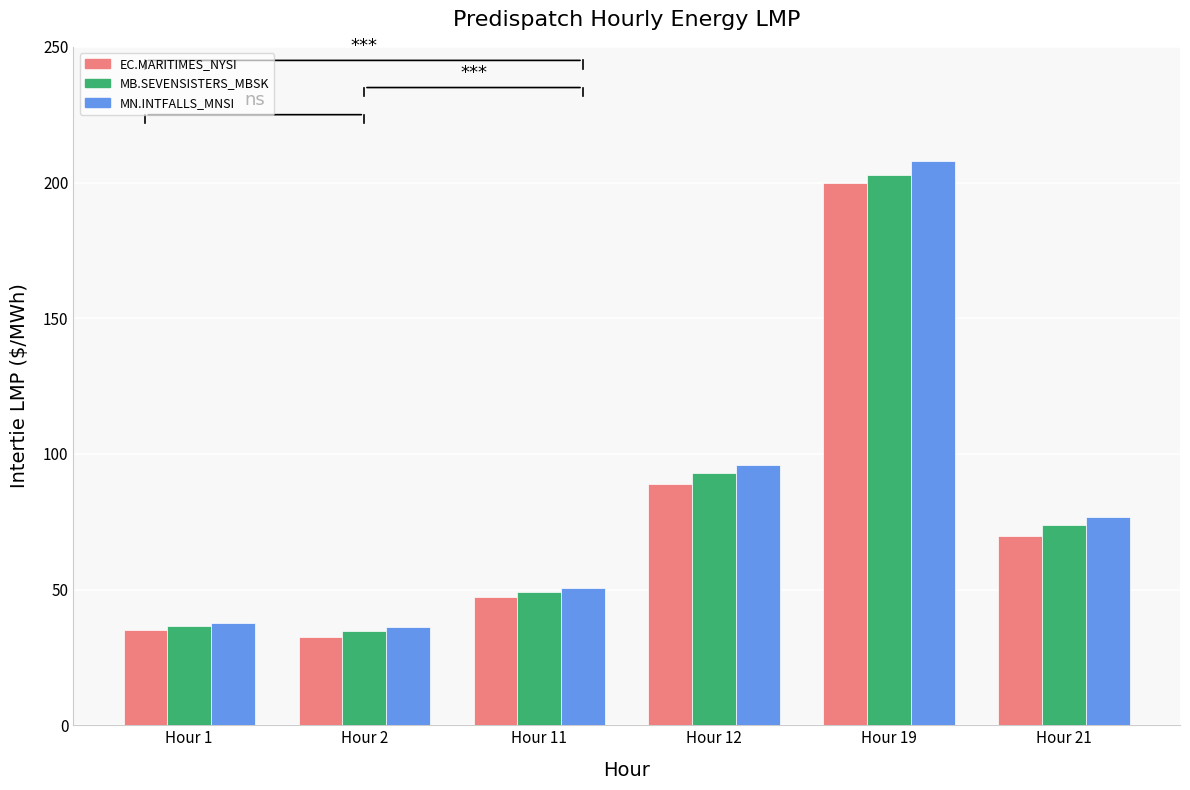

What is the value of the MN.INTFALLS_MNSI bar at the 3rd from the left?

50.7